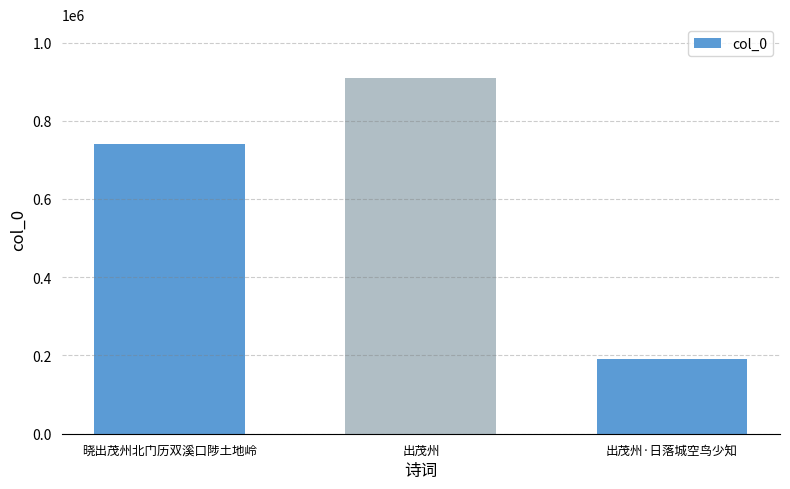

What is the ratio of the value at 晓出茂州北门历双溪口陟土地岭 to the value at 出茂州?

0.8